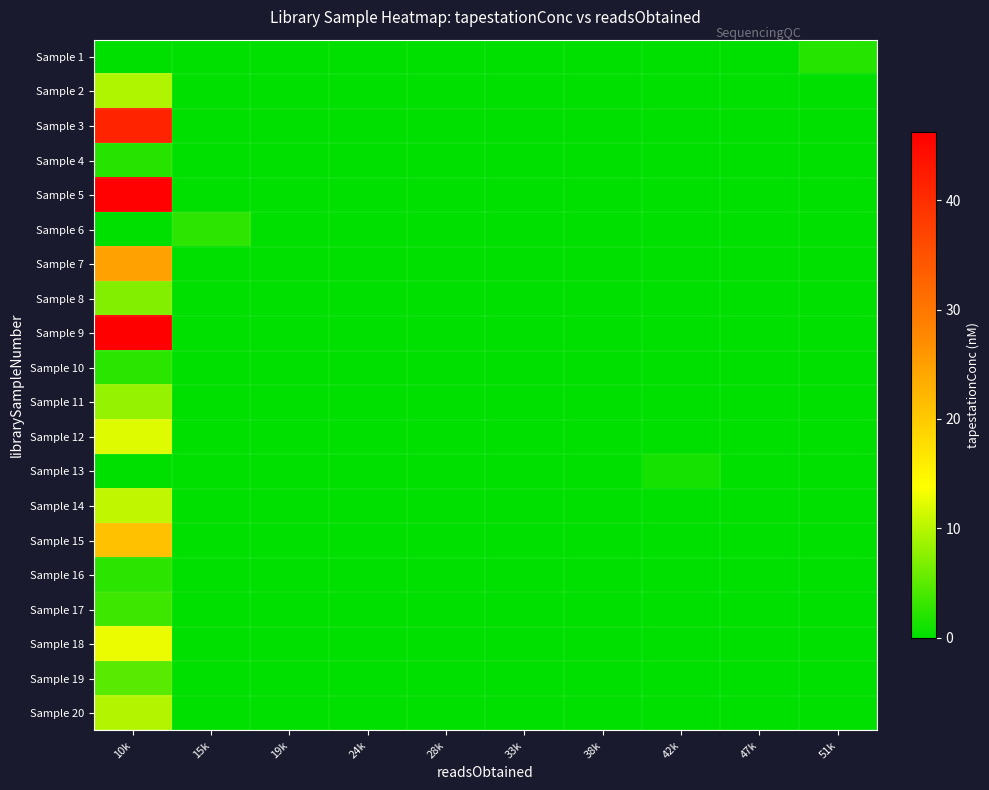

At how many categories does at least one series exceed 34?

1